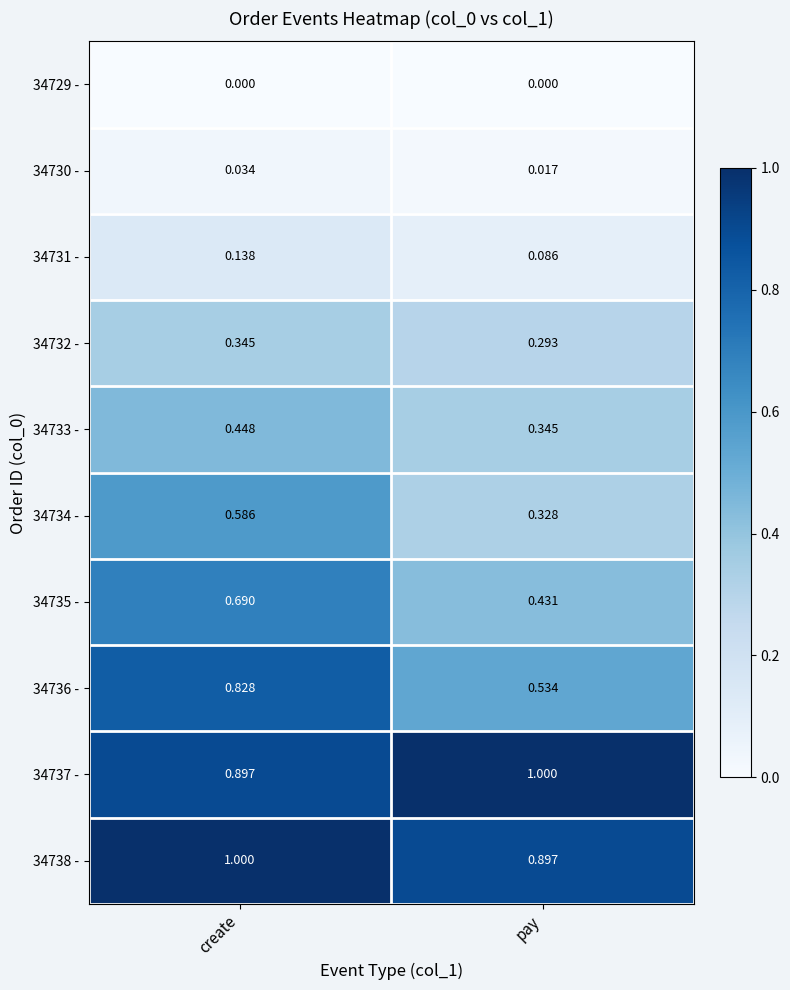

Is the value of 34737 - at create greater than the value of 34731 - at create?

Yes